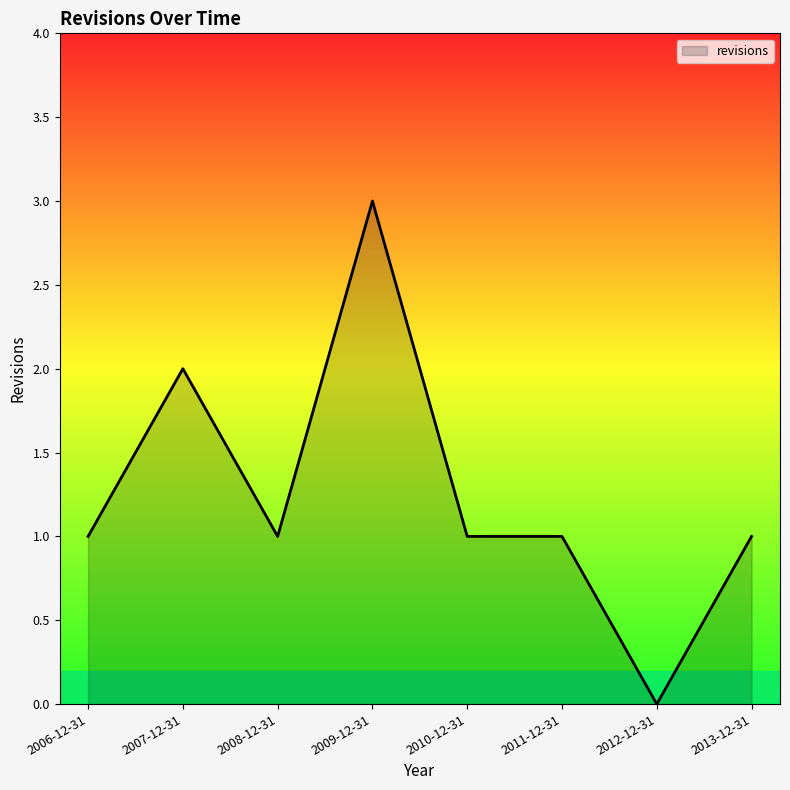

The chart shows a value of 1 at 2008-12-31. True or false?

True